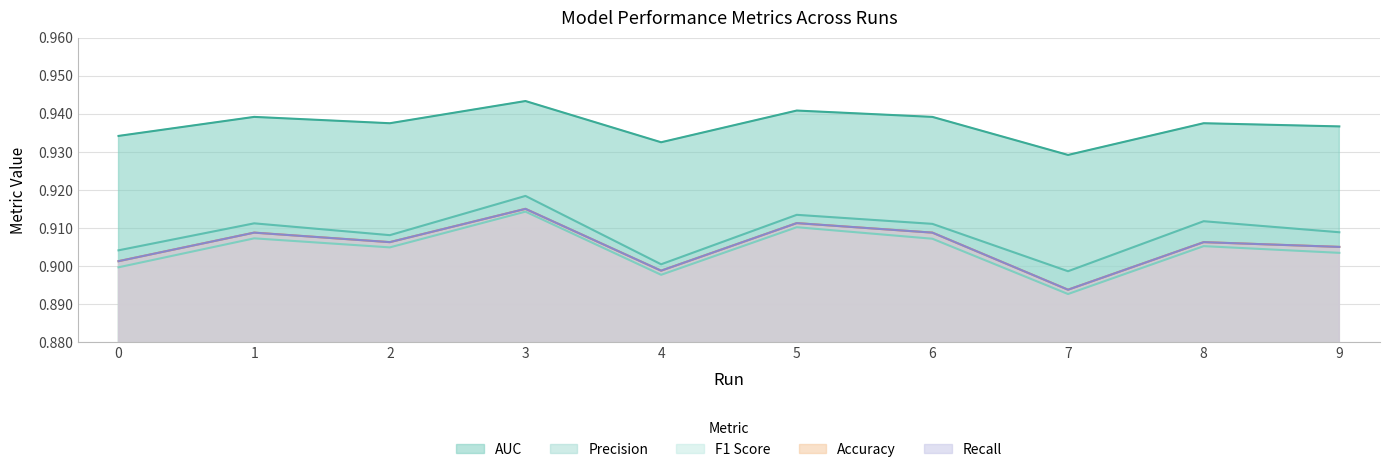

True or false: f1 and recall cross at least once.

False